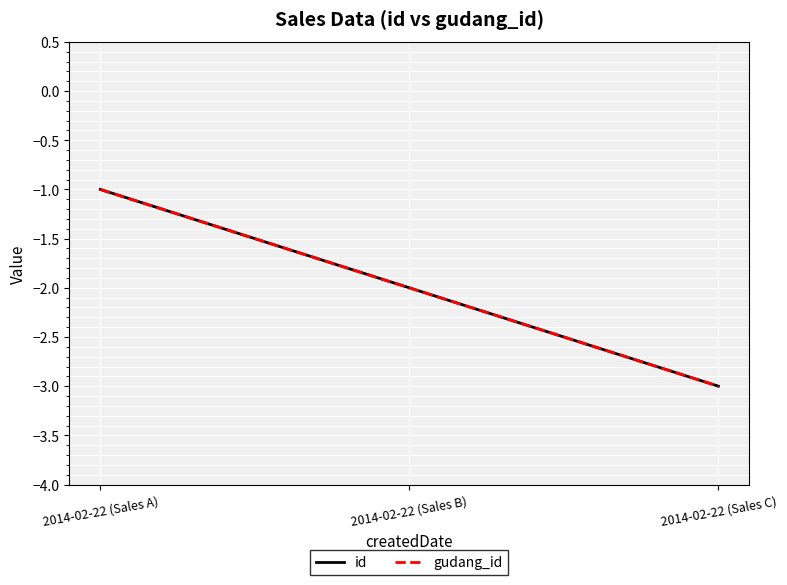

At 2014-02-22 (Sales C), list the series in order from smallest to largest.

id, gudang_id